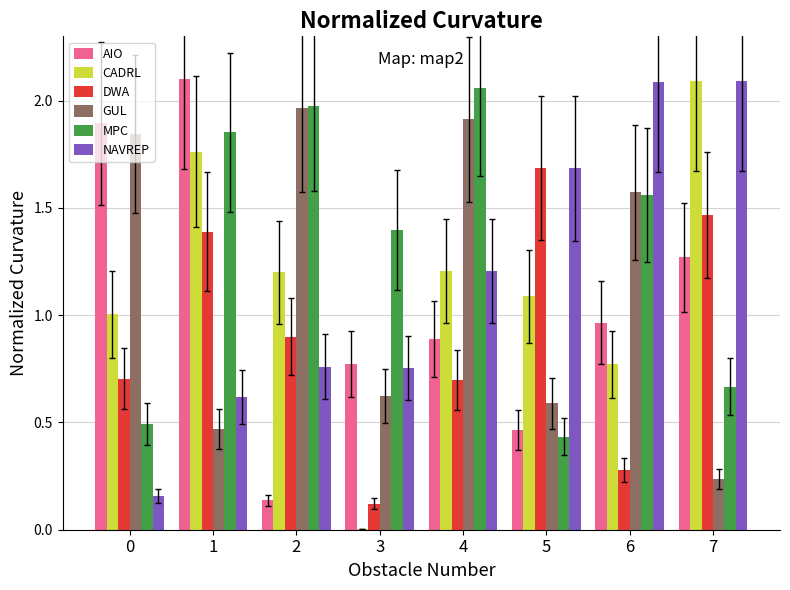

At which label does CADRL reach its peak?

7